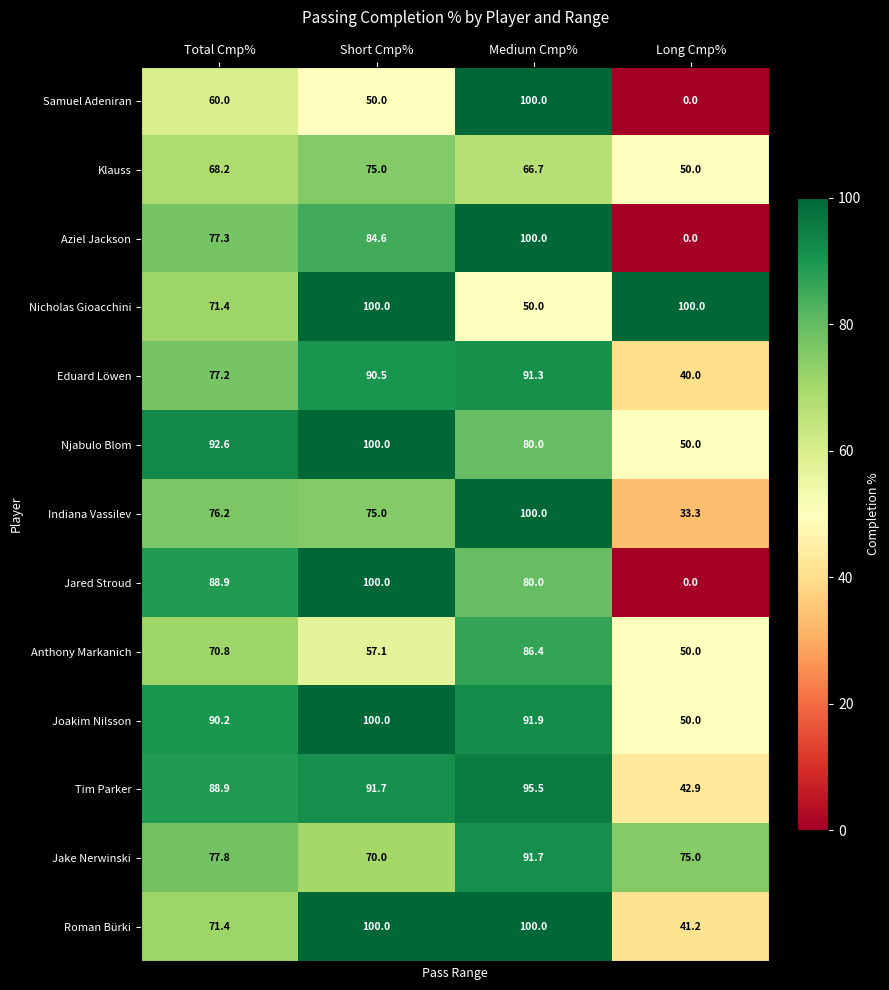

What is the average value of the Samuel Adeniran series?

52.5